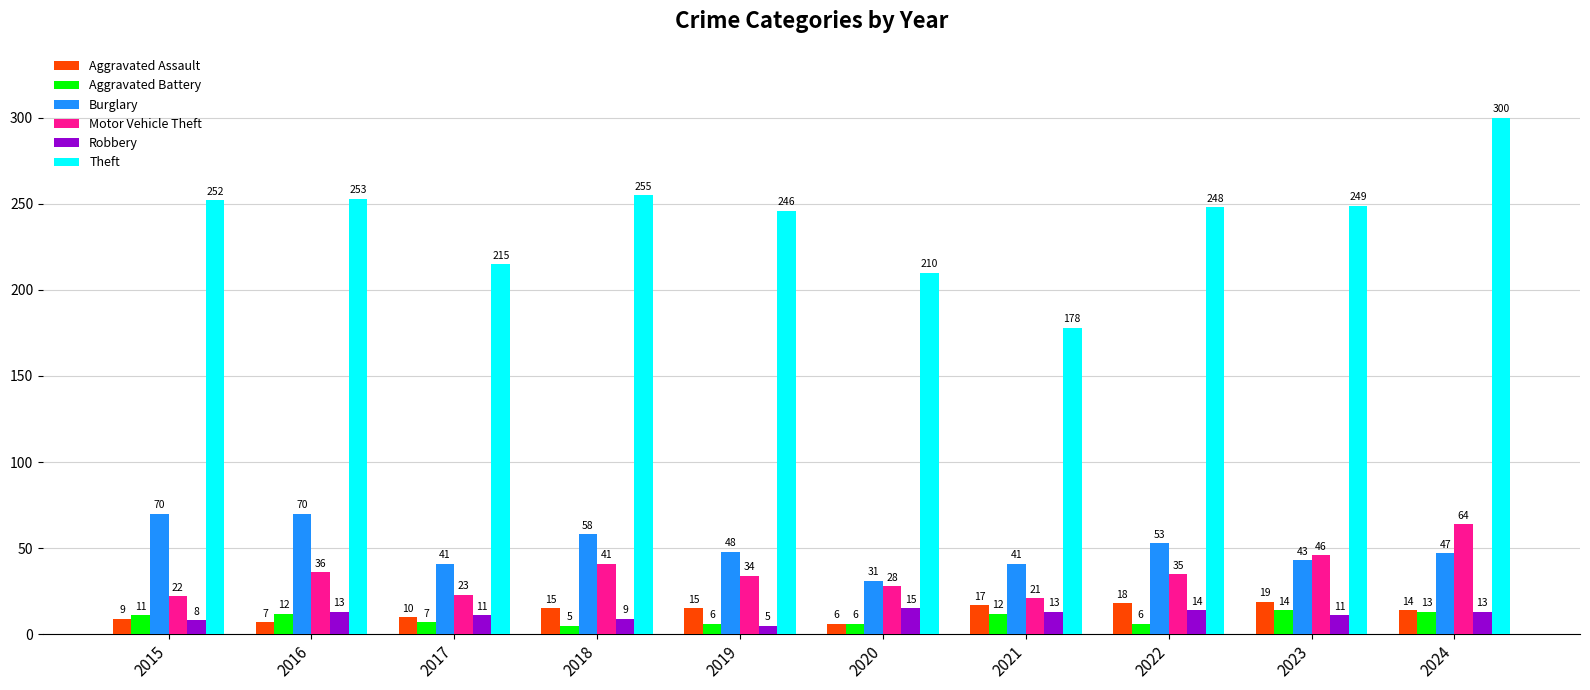

Reading left to right, list all the values displayed in this chart.

Aggravated Assault: 9	7	10	15	15	6	17	18	19	14
Aggravated Battery: 11	12	7	5	6	6	12	6	14	13
Burglary: 70	70	41	58	48	31	41	53	43	47
Motor Vehicle Theft: 22	36	23	41	34	28	21	35	46	64
Robbery: 8	13	11	9	5	15	13	14	11	13
Theft: 252	253	215	255	246	210	178	248	249	300